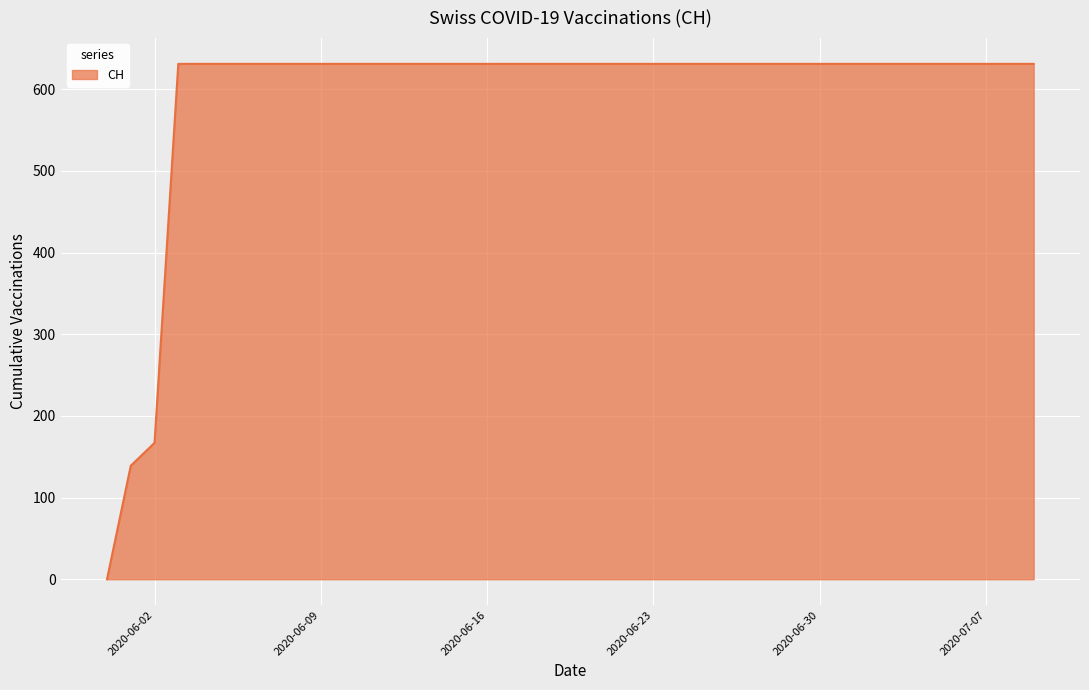

What is the greatest value displayed?

631